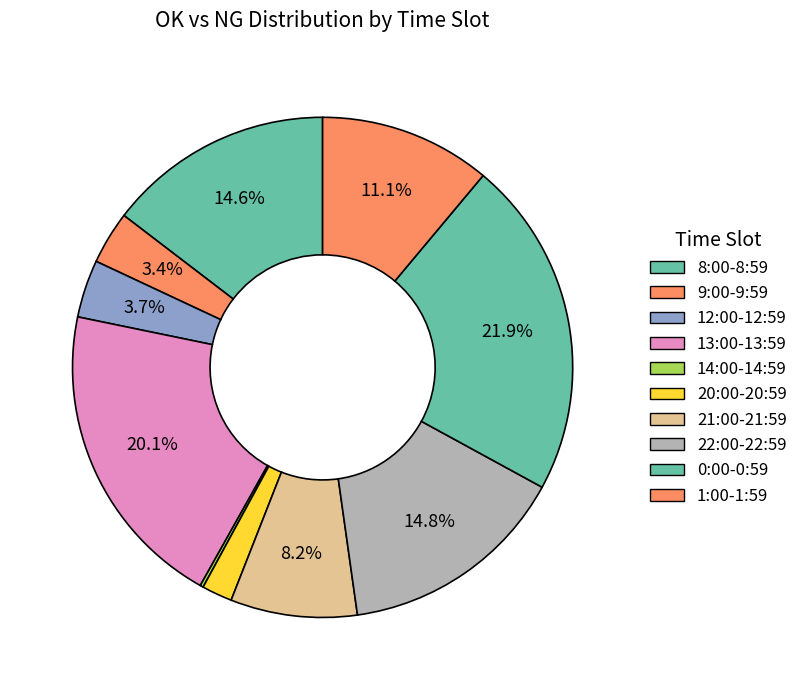

To the nearest percent, what is the average slice percentage?

10%